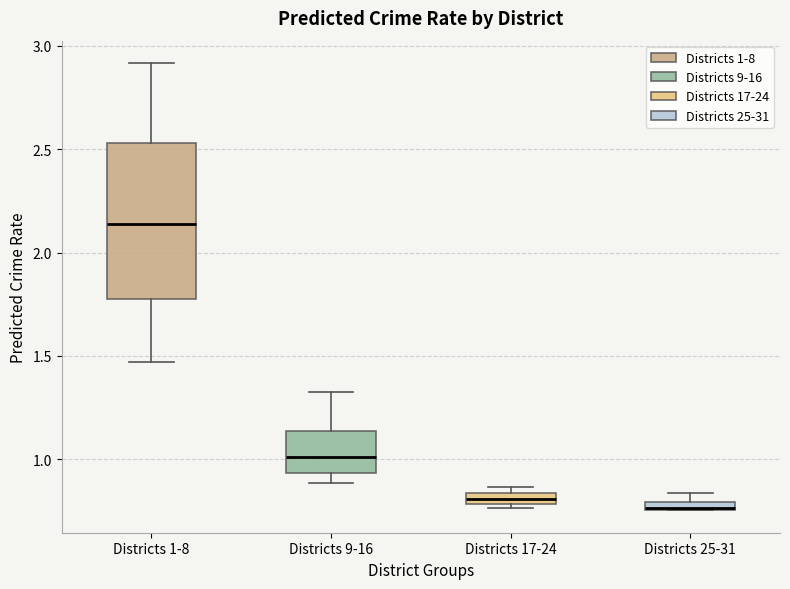

Comparing the boxes themselves (not the whiskers), which one is the tallest?

Districts 1-8